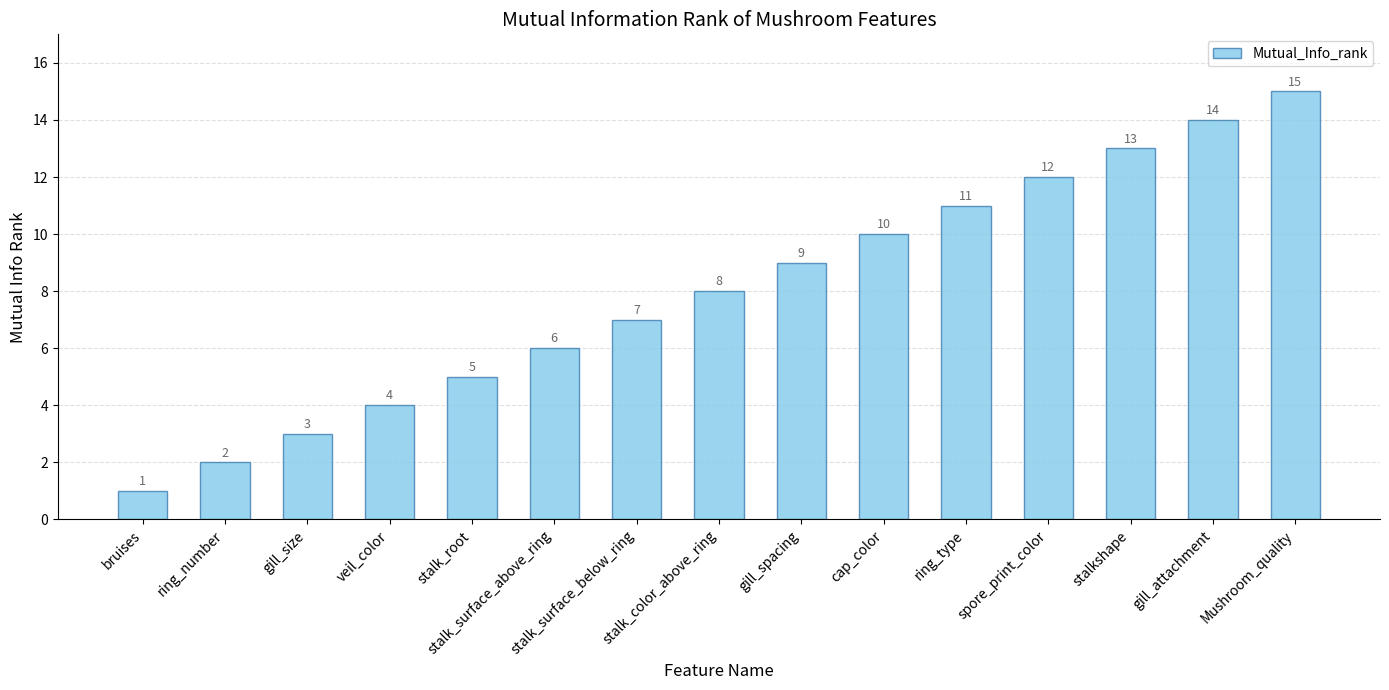

True or false: the data shows 6 at cap_color.

False